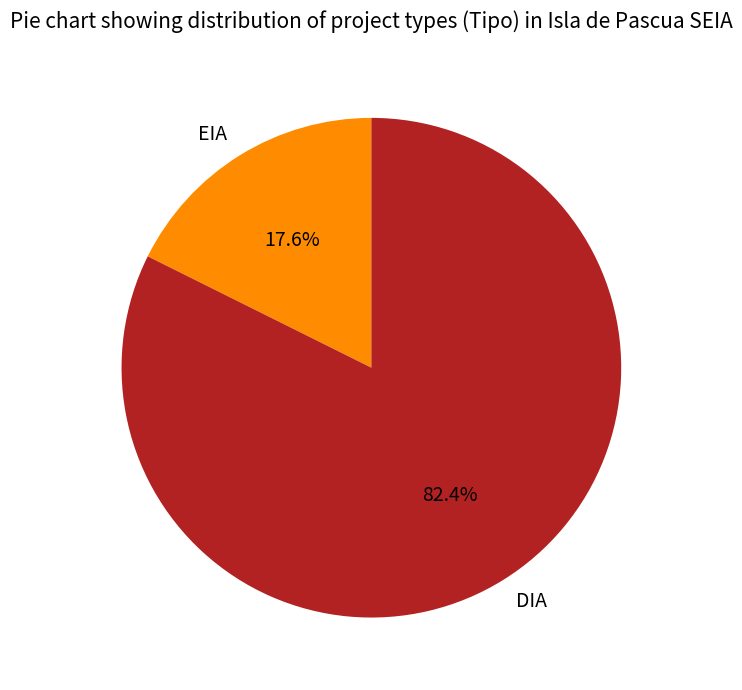

What is the smallest slice in the pie chart?

EIA